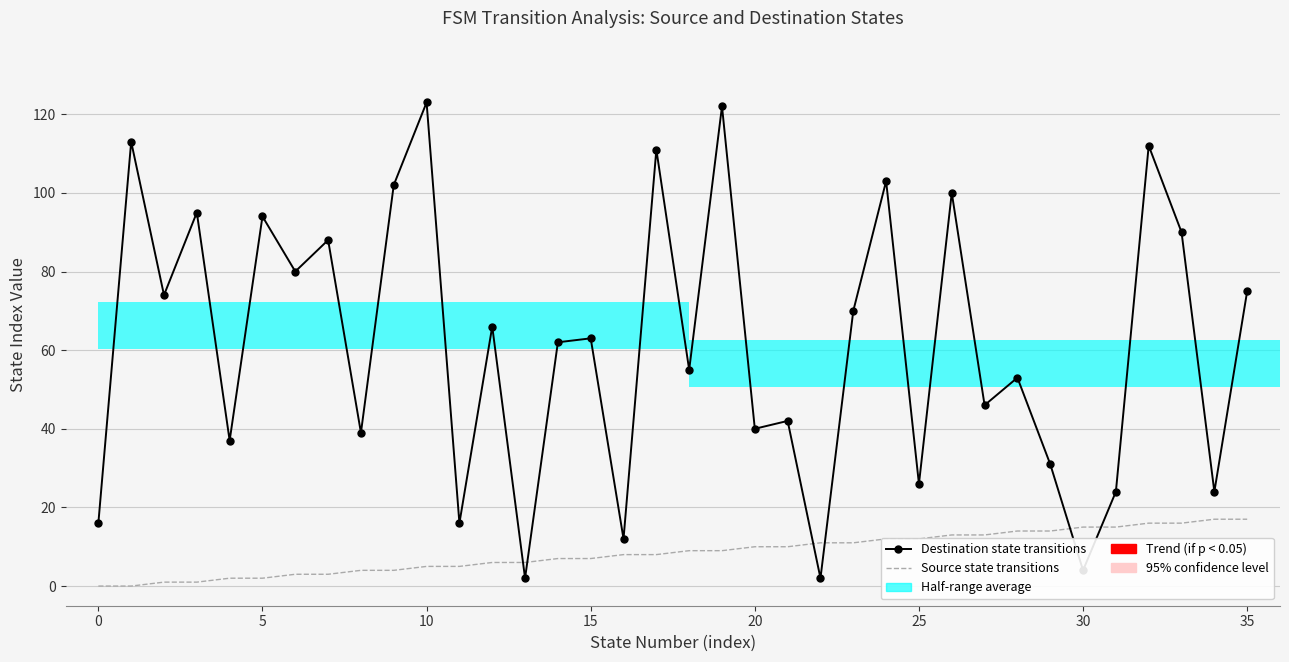

Are the bars horizontal?

Yes